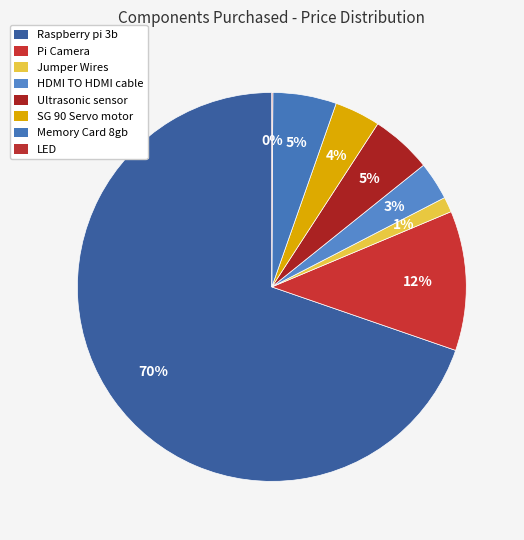

What is the largest slice in the pie chart?

Raspberry pi 3b